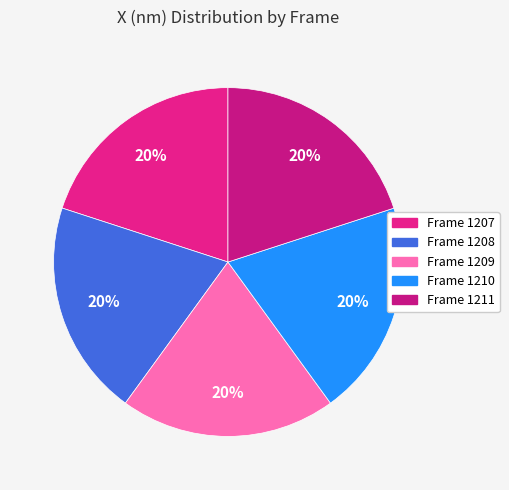

How many segments does this pie chart have?

5